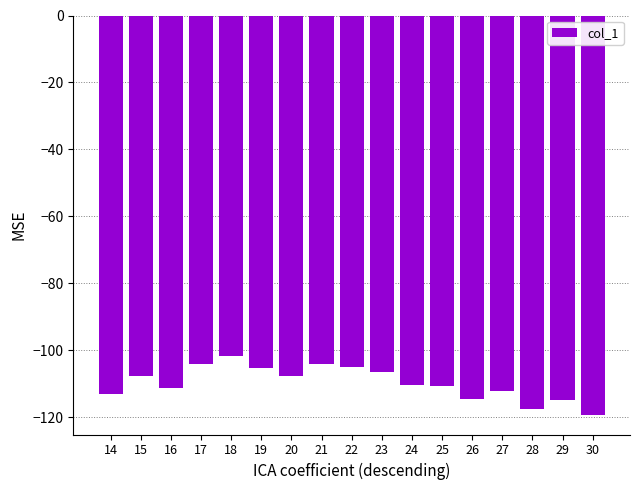

Is it true that the value at 15 is -187.9?

False